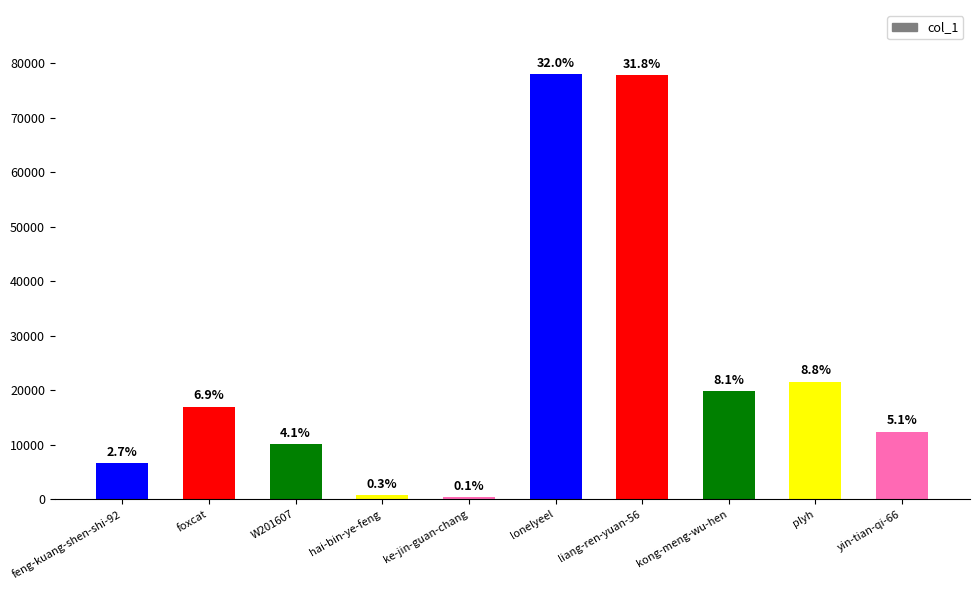

Are the bars horizontal?

No